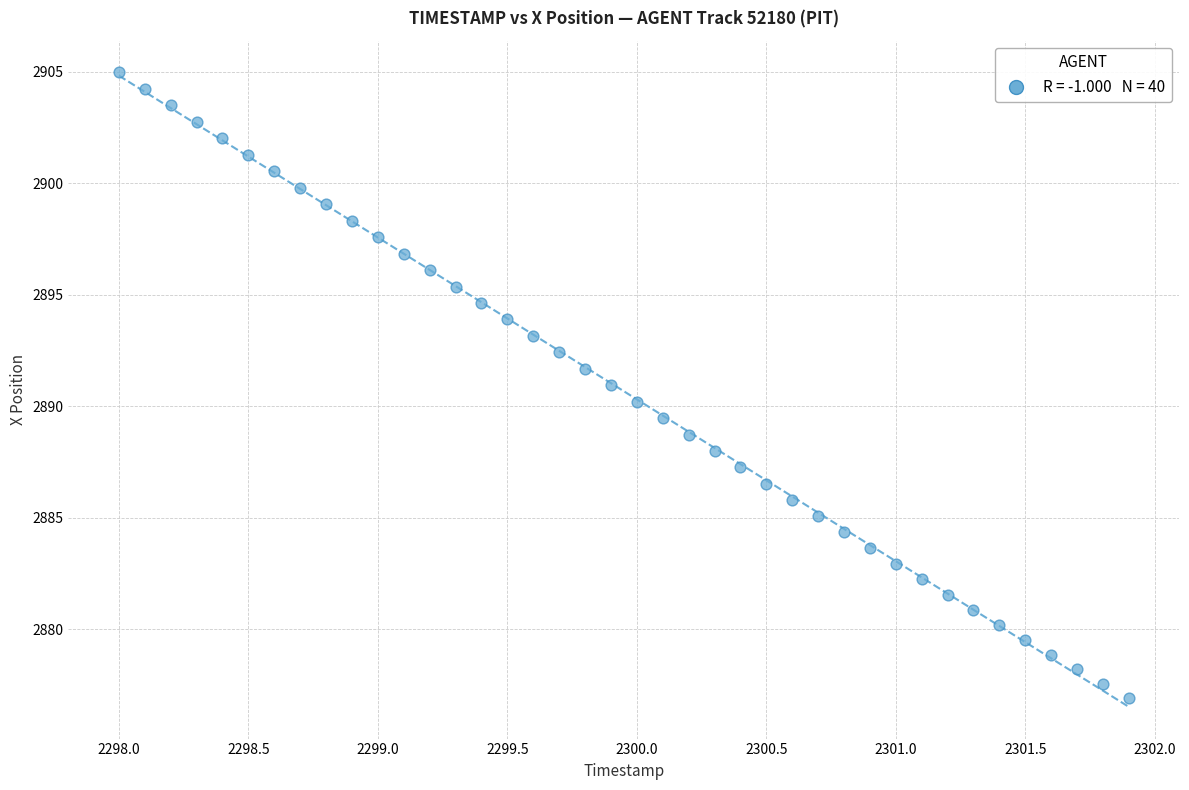

What is the range of X values (max minus min)?

3.9